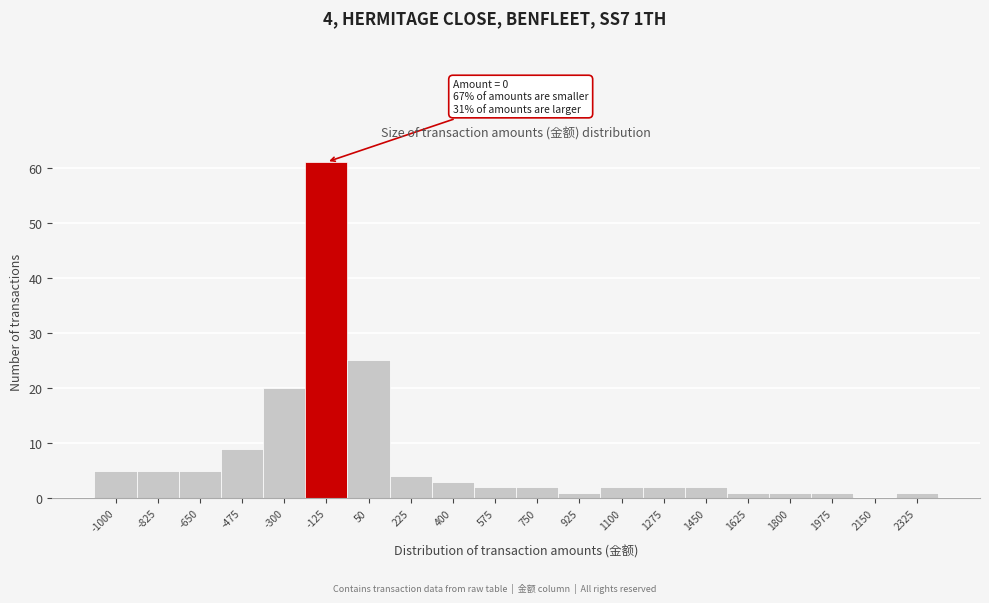

Reading left to right, what are all the values shown in this chart?

-1000=5	-825=5	-650=5	-475=9	-300=20	-125=61	50=25	225=4	400=3	575=2	750=2	925=1	1100=2	1275=2	1450=2	1625=1	1800=1	1975=1	2150=0	2325=1